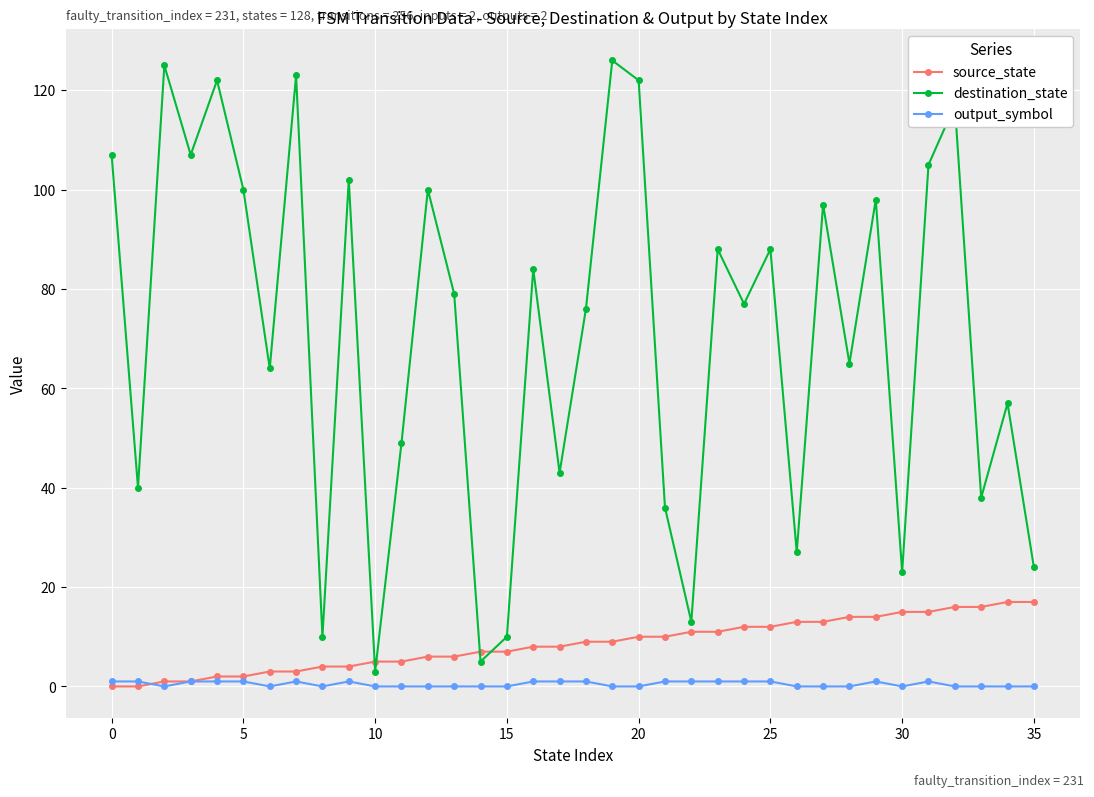

What is the minimum value for destination_state?

3